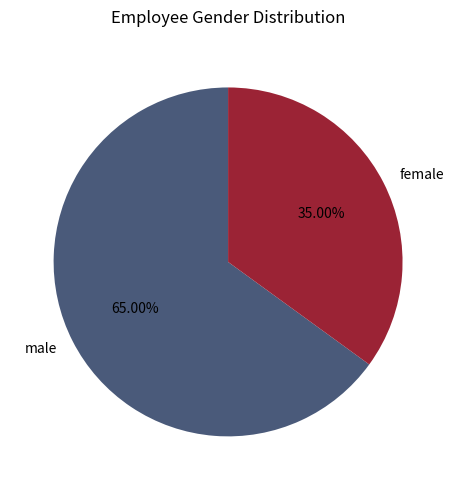

How many slices are in this pie chart?

2